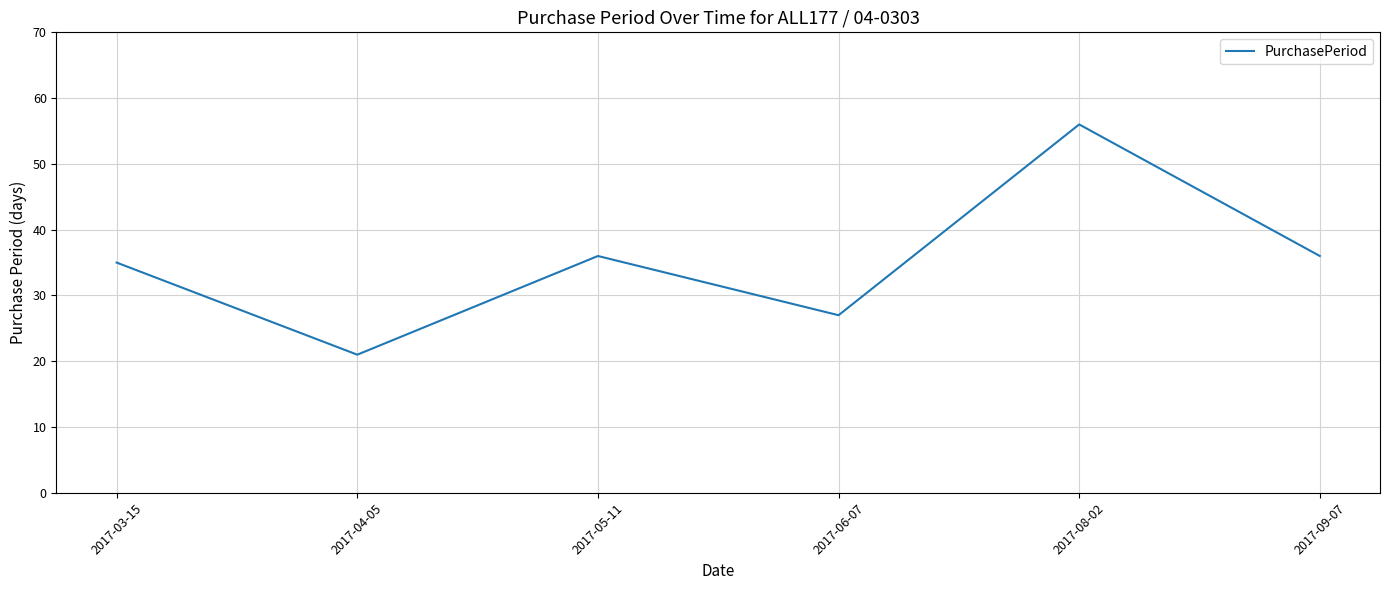

What position from the right is 2017-04-05?

5